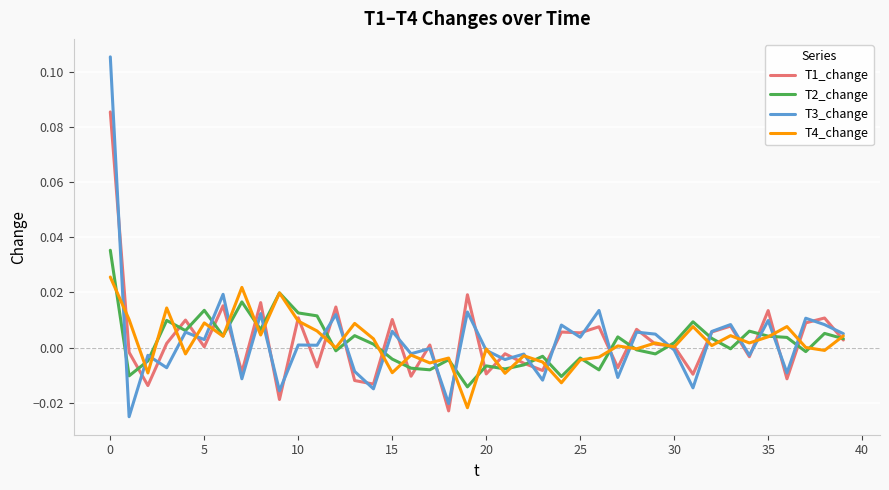

Rank the series by their maximum value, from highest to lowest.

T3_change, T1_change, T2_change, T4_change